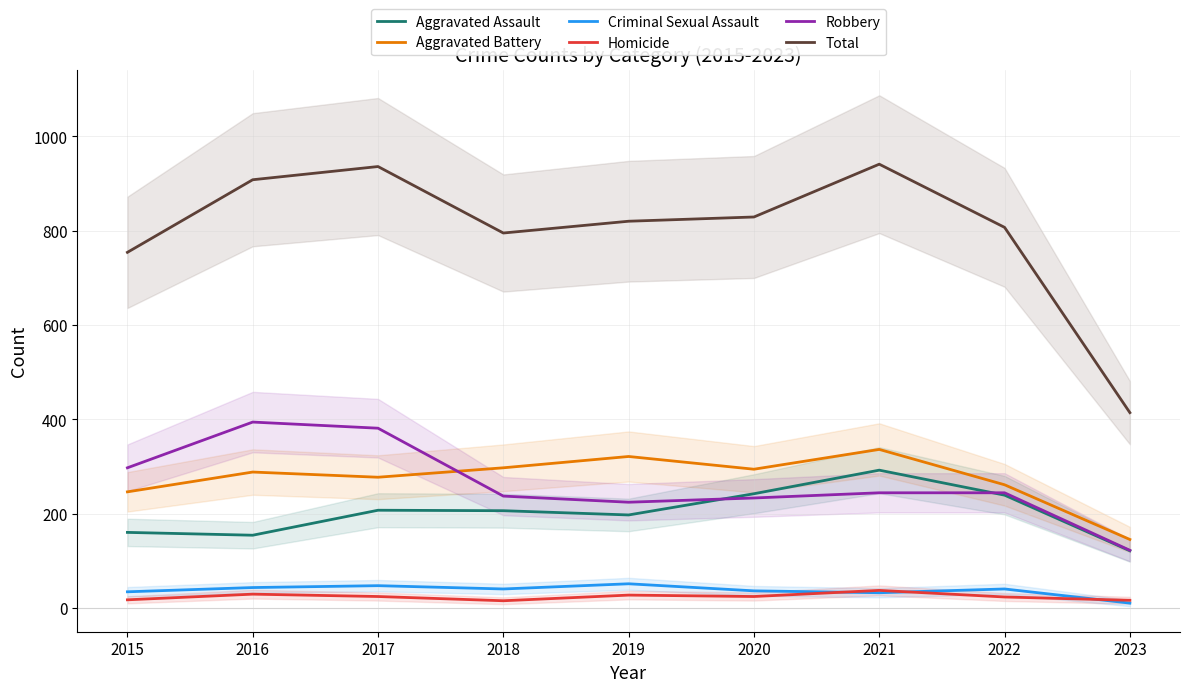

Rank the series at 2016 from highest to lowest value.

Total, Robbery, Aggravated Battery, Aggravated Assault, Criminal Sexual Assault, Homicide